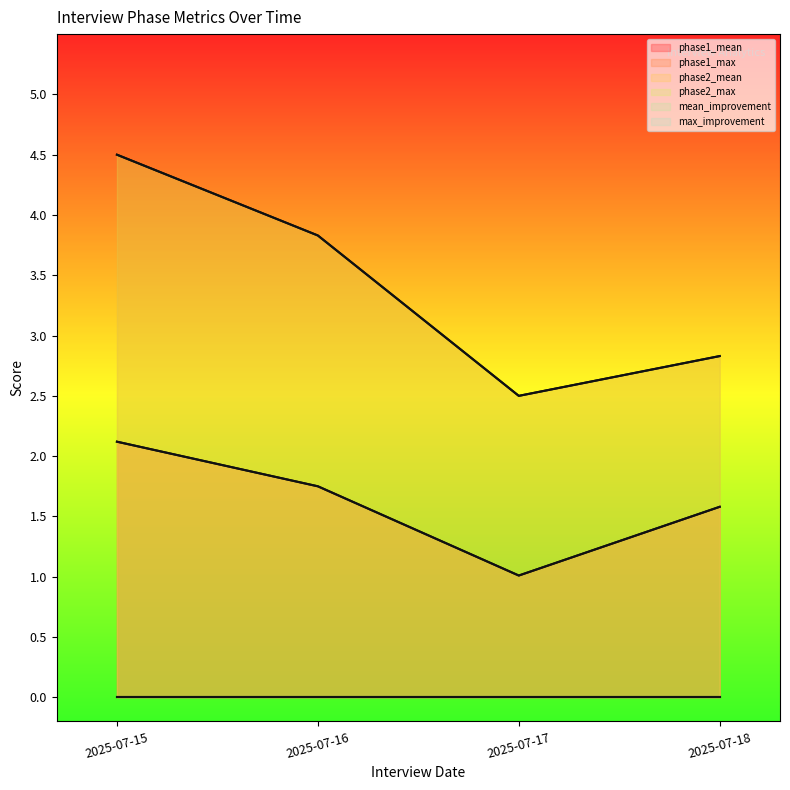

Is the value of phase1_max at 2025-07-17 greater than the value of phase2_max at 2025-07-18?

No